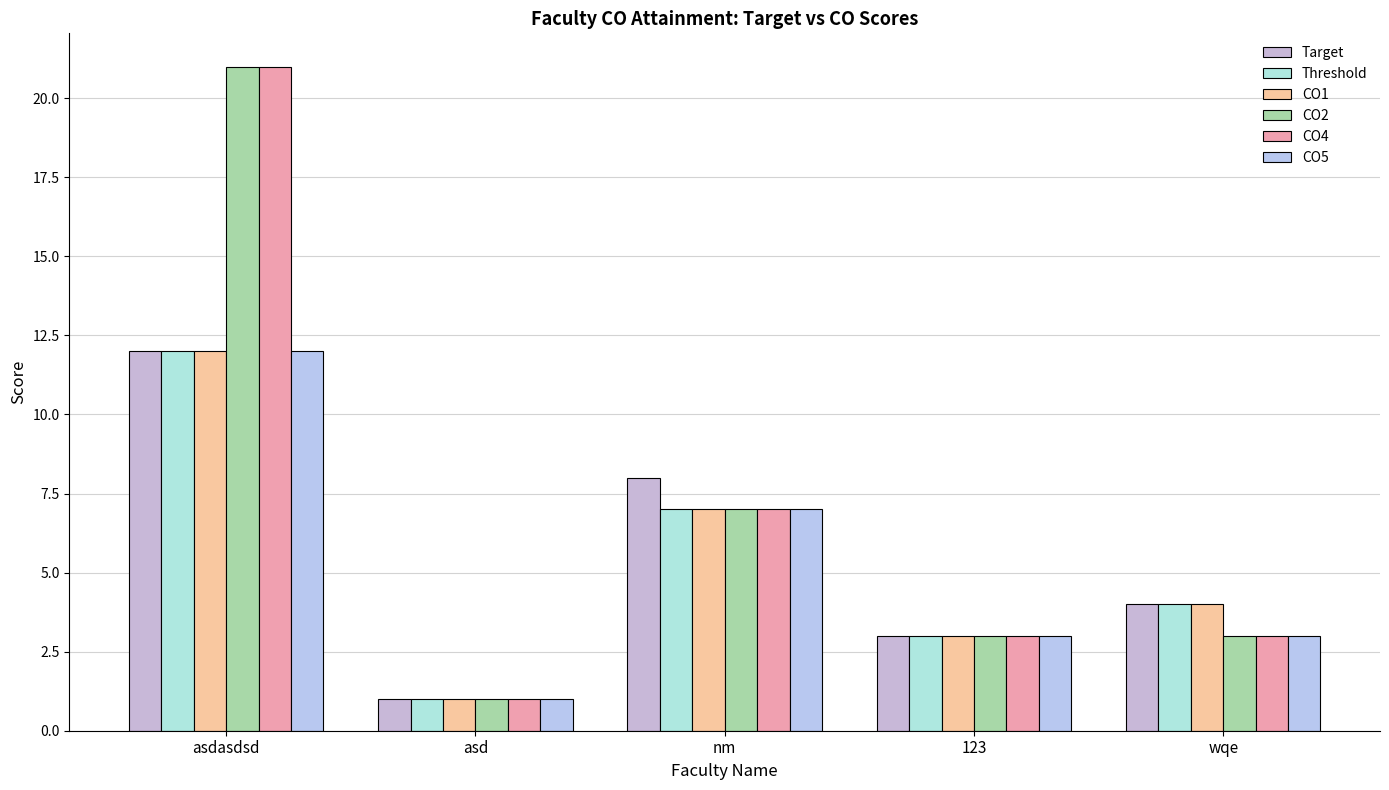

Which category has the highest value in the CO5 series?

asdasdsd